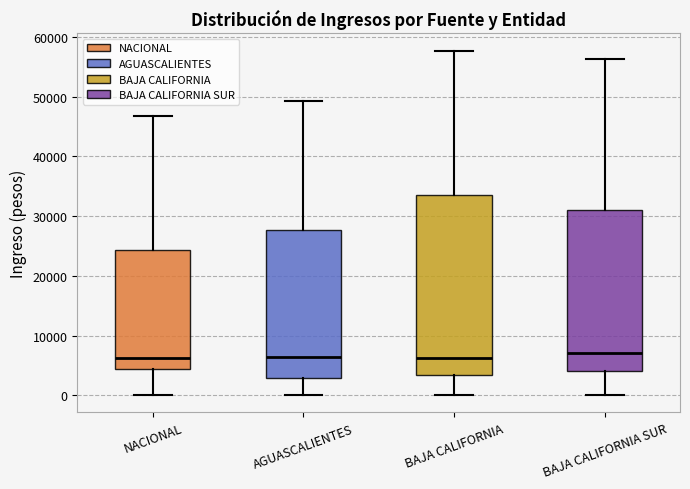

Reading left to right, transcribe this box plot: for each box, give where its median line is, the range the box spans, and where its two whiskers end, as read against the y-axis. The values are not printed on the chart, so give them approximately, as read against the axis.

NACIONAL: median 6000, box 4000 to 24000, whiskers 0 to 47000
AGUASCALIENTES: median 6000, box 3000 to 28000, whiskers 0 to 49000
BAJA CALIFORNIA: median 6000, box 3000 to 33000, whiskers 0 to 58000
BAJA CALIFORNIA SUR: median 7000, box 4000 to 31000, whiskers 0 to 56000